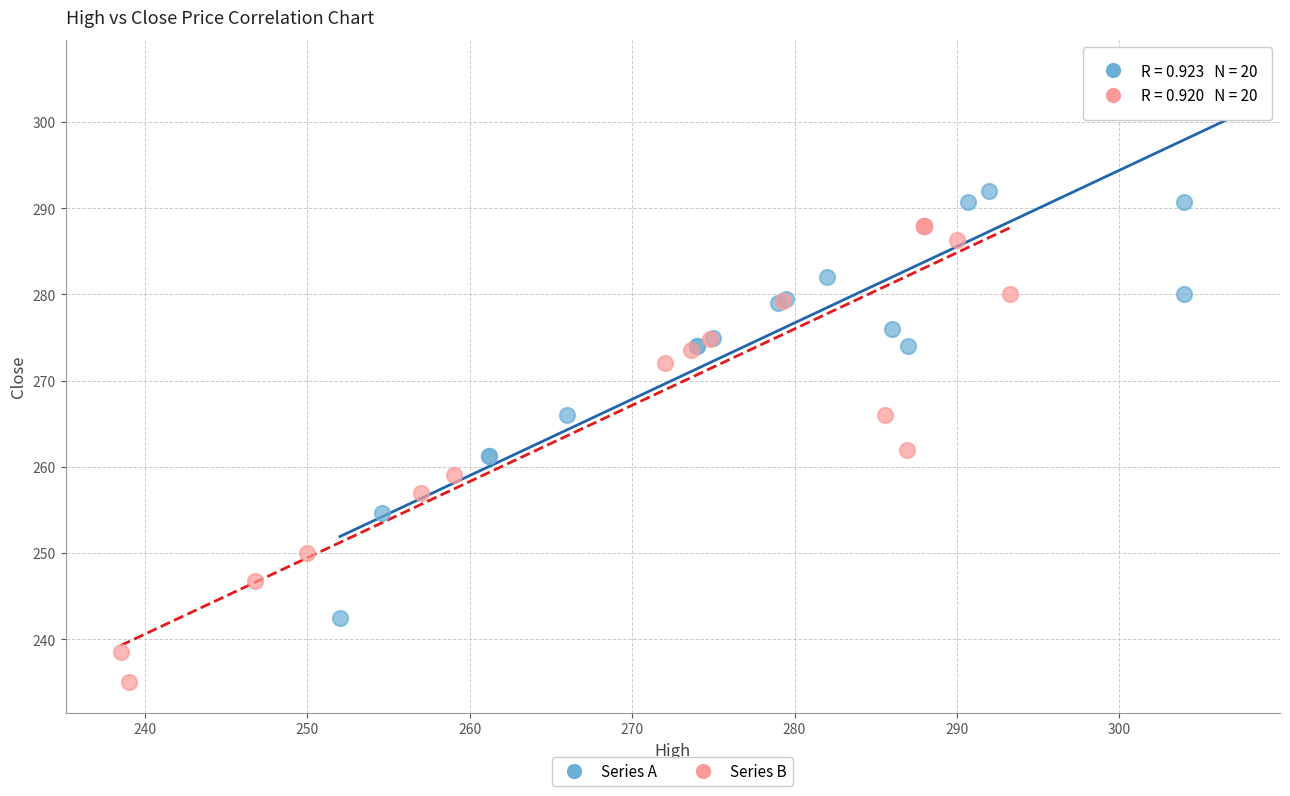

Which series contains the lowest Y value?

Series B